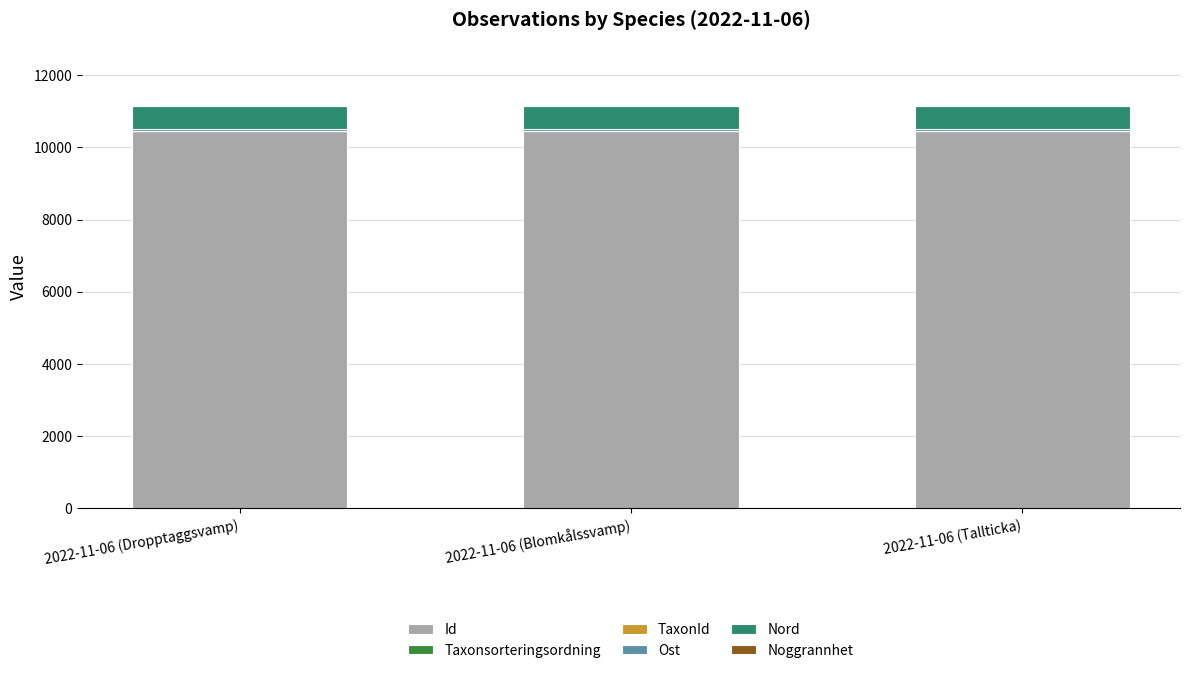

What is the highest value of the Id series?

10450.5